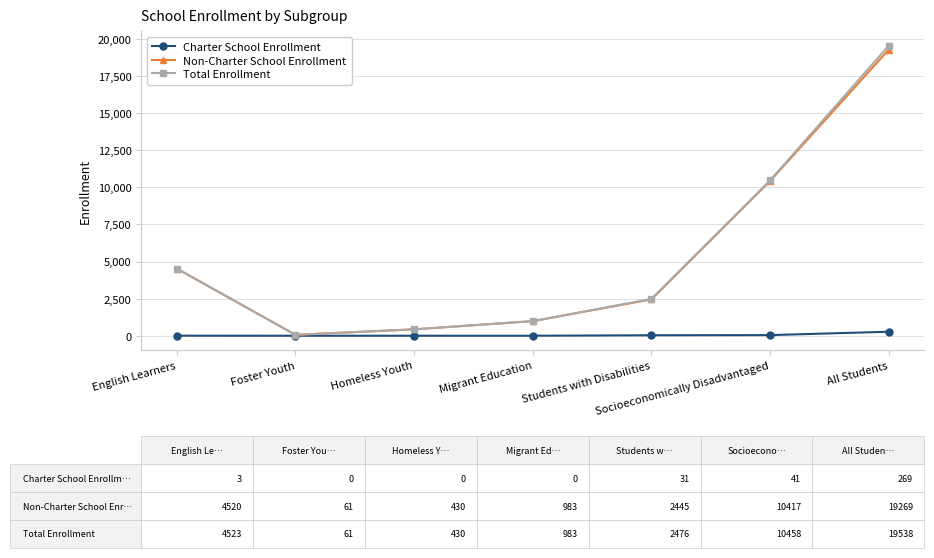

What is the label of the 6th point from the right?

Foster Youth